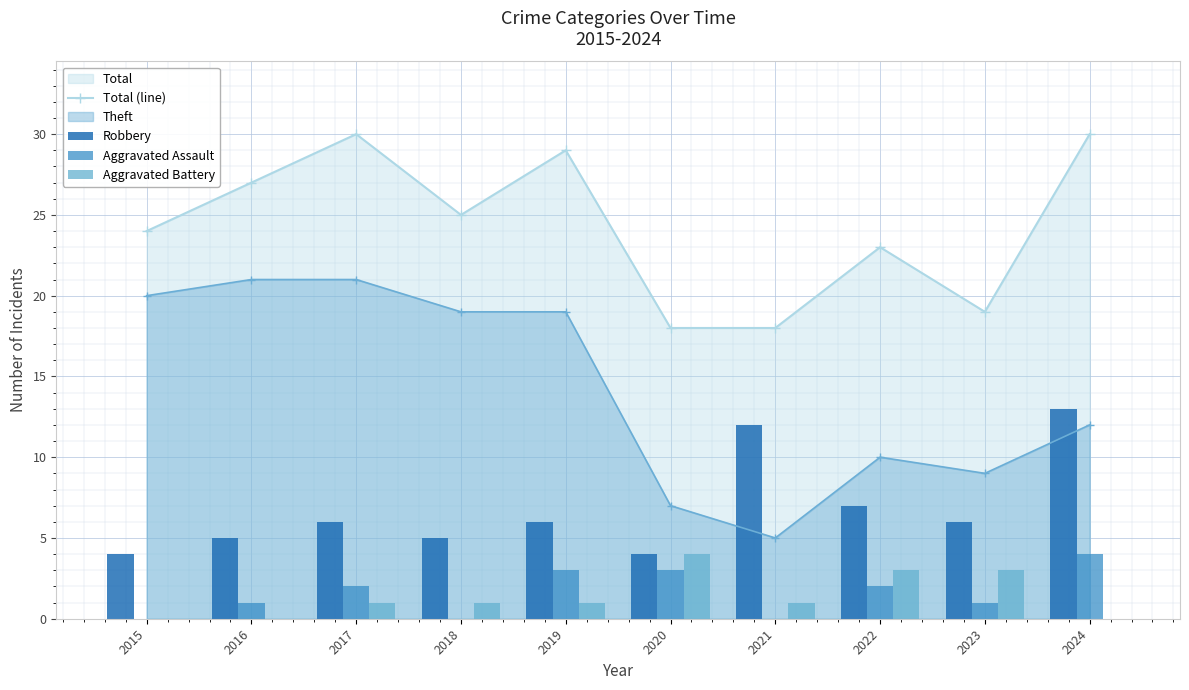

At which category does the chart reach its peak across all series?

2017